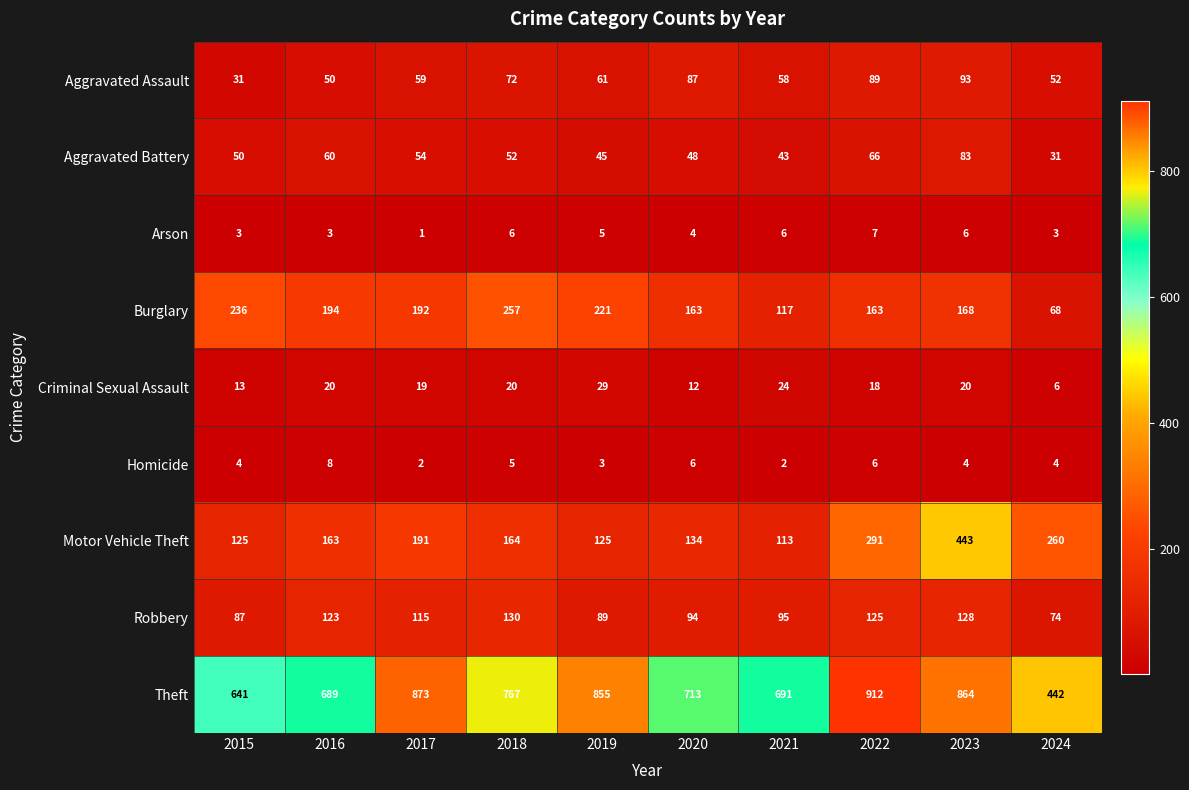

Is the value of Arson at 2024 greater than the value of Burglary at 2018?

No